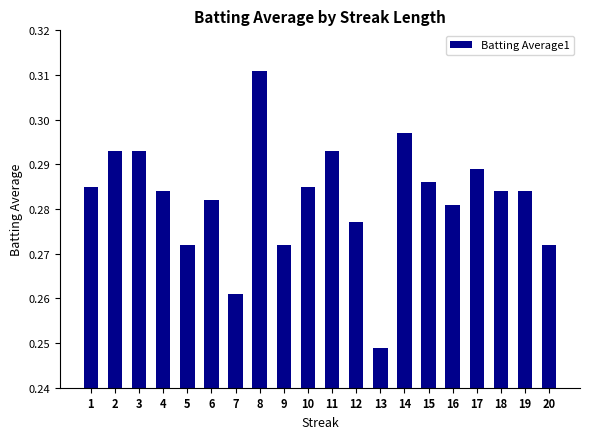

Is it true that the value at 14 is 0.5?

False